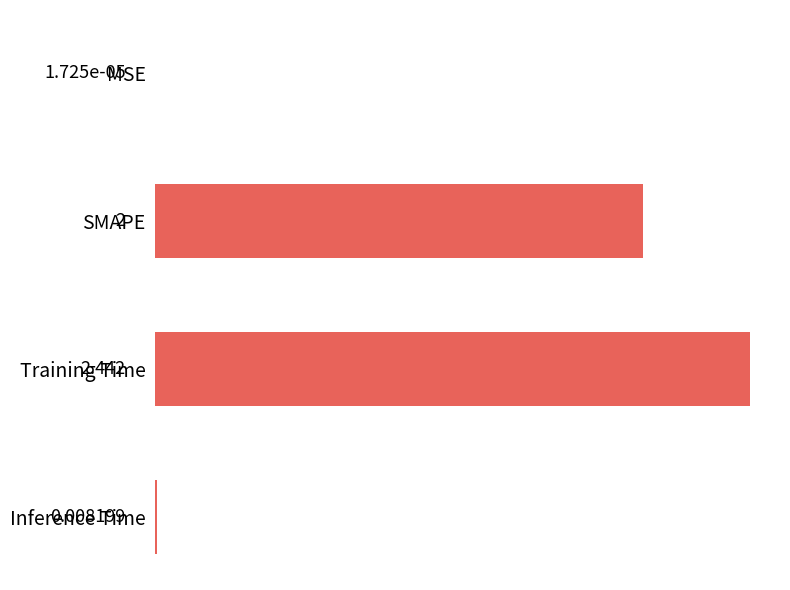

At which label is the value closest to 1?

Inference Time